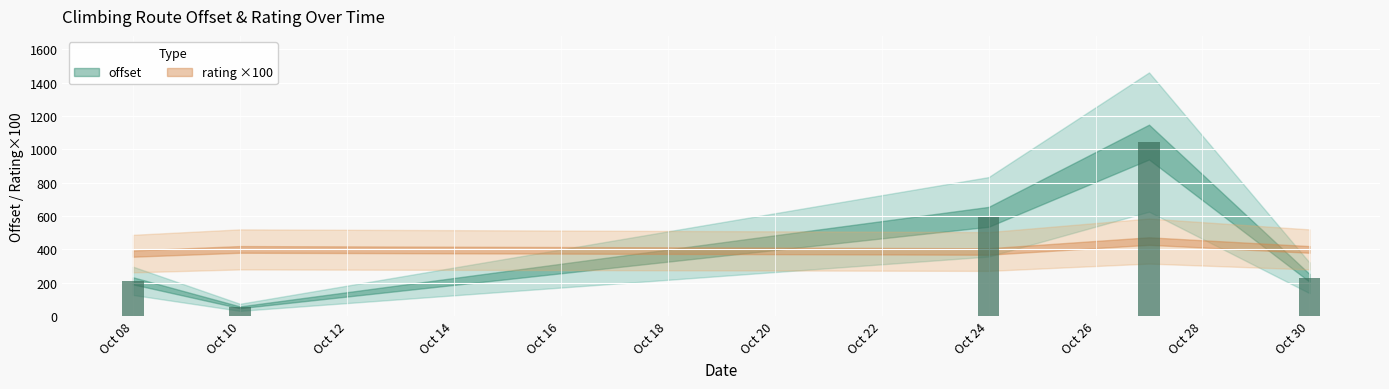

What is the smallest value displayed?

52.9